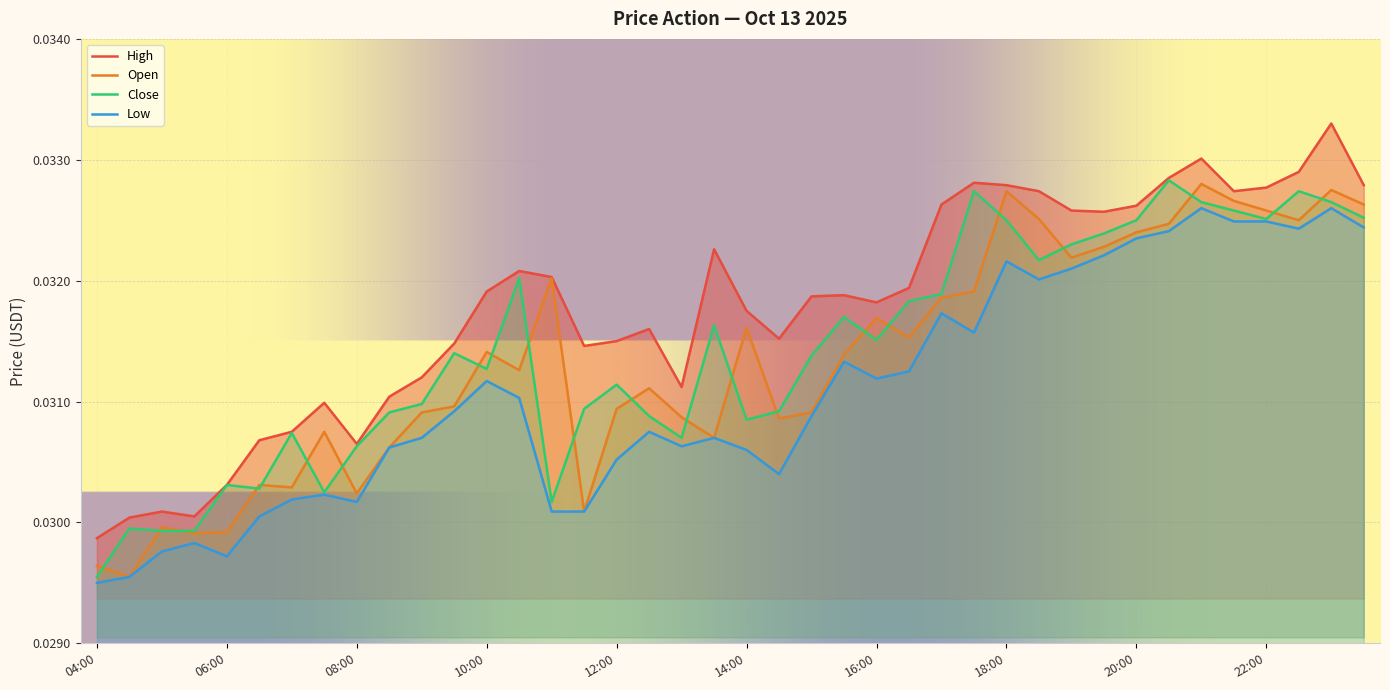

At which label is high closest to 0?

04:00